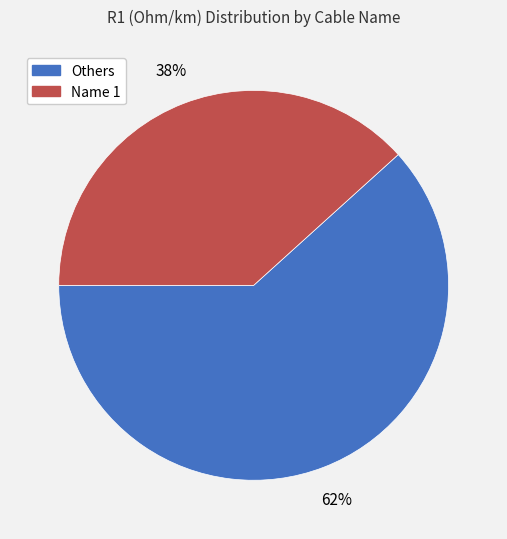

To the nearest percent, what is the average slice percentage?

50%